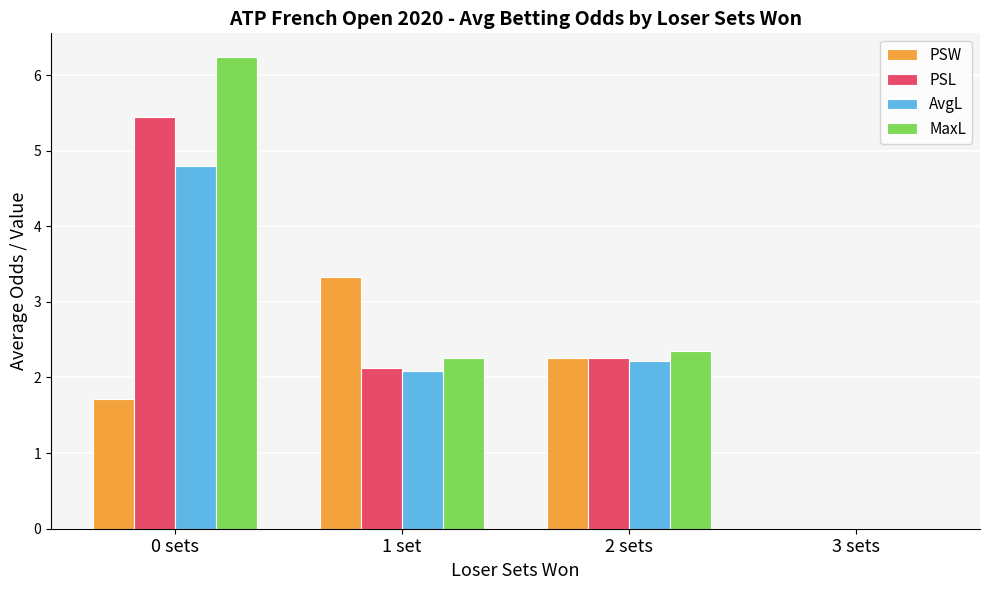

The AvgL series shows 2.3 at 0 sets. True or false?

False